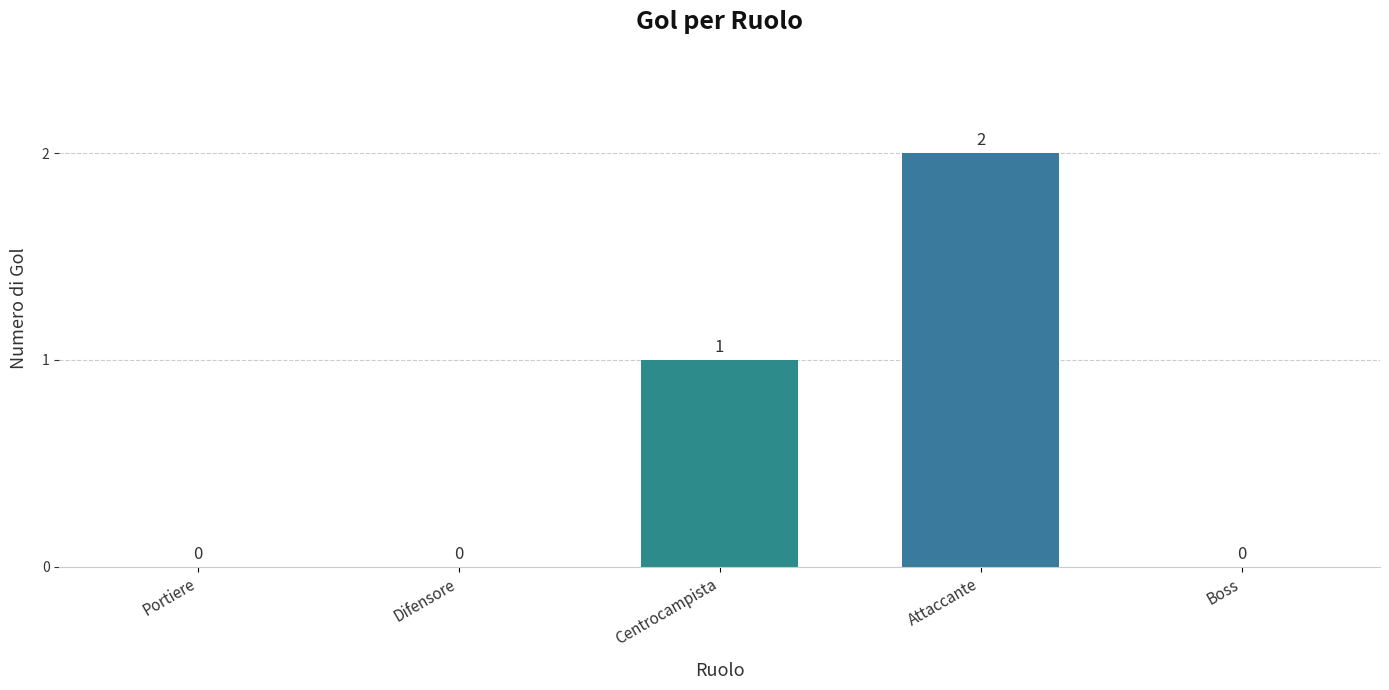

What is the change in value from Portiere to Centrocampista?

+1